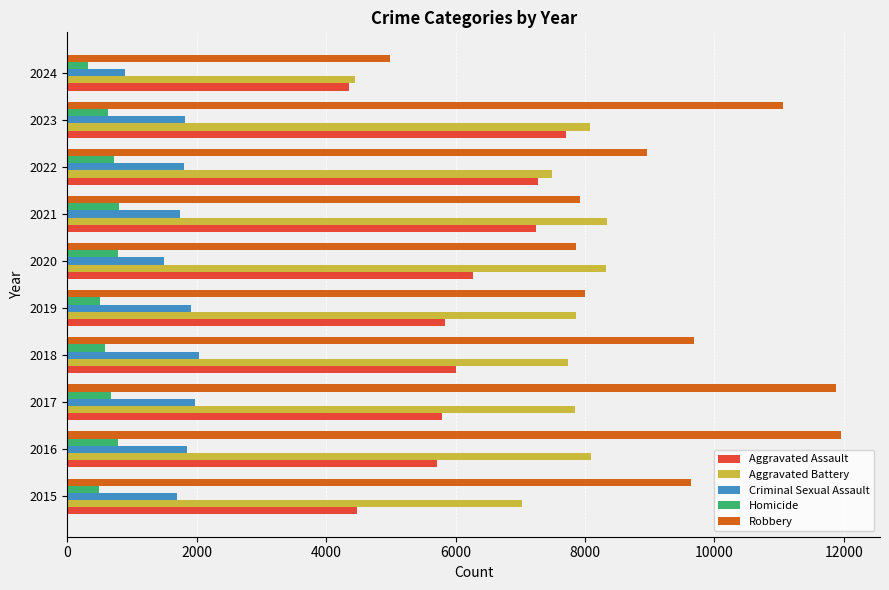

Count the number of categories in the chart.

10